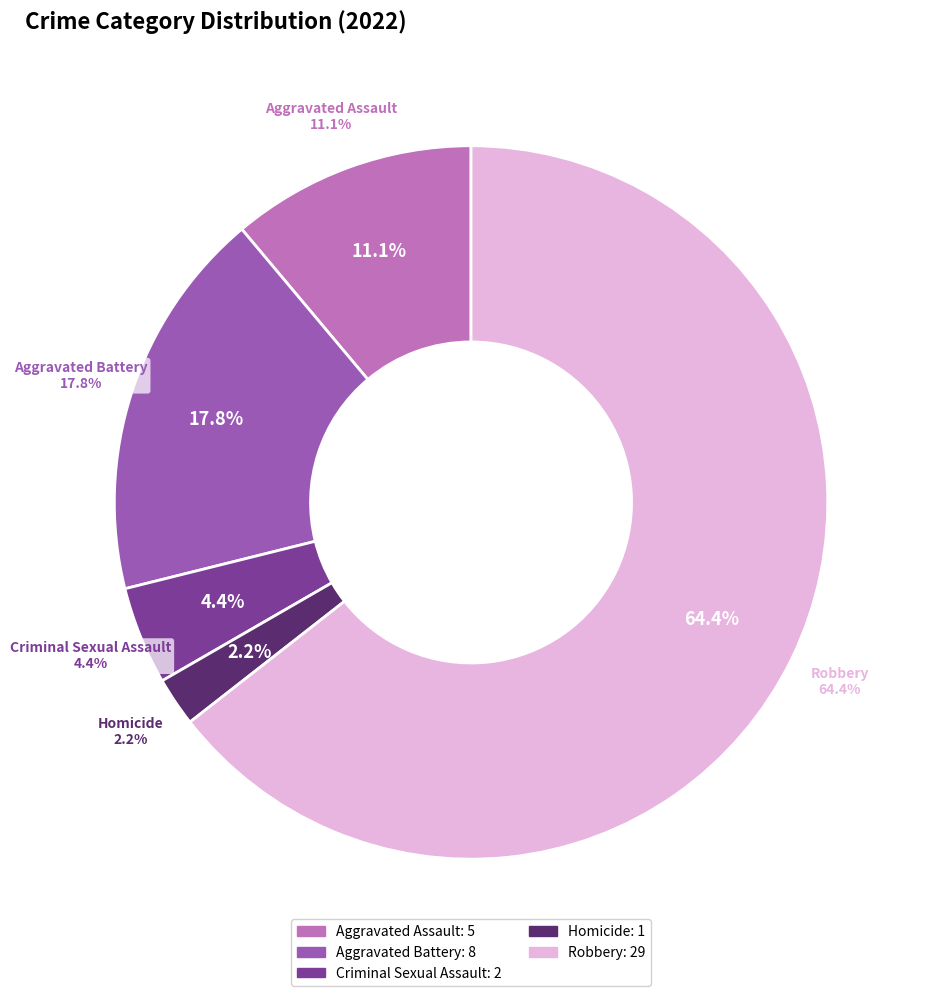

Count the number of slices in the pie.

5